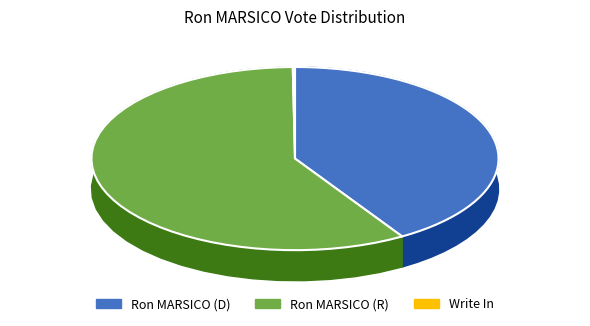

Rank the categories by value from highest to lowest.

Ron MARSICO (R), Ron MARSICO (D), Write In